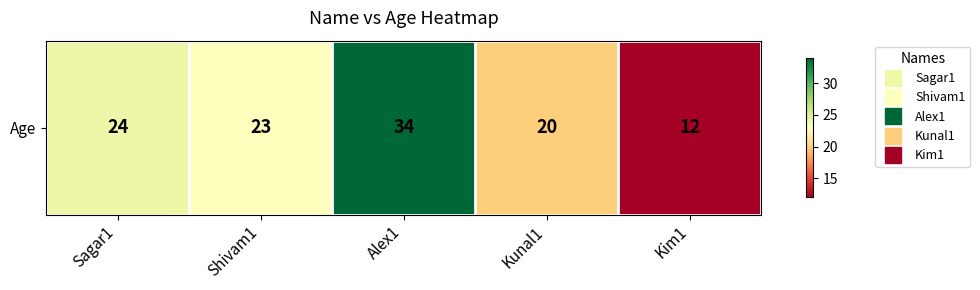

What is the difference between the maximum and minimum values?

22